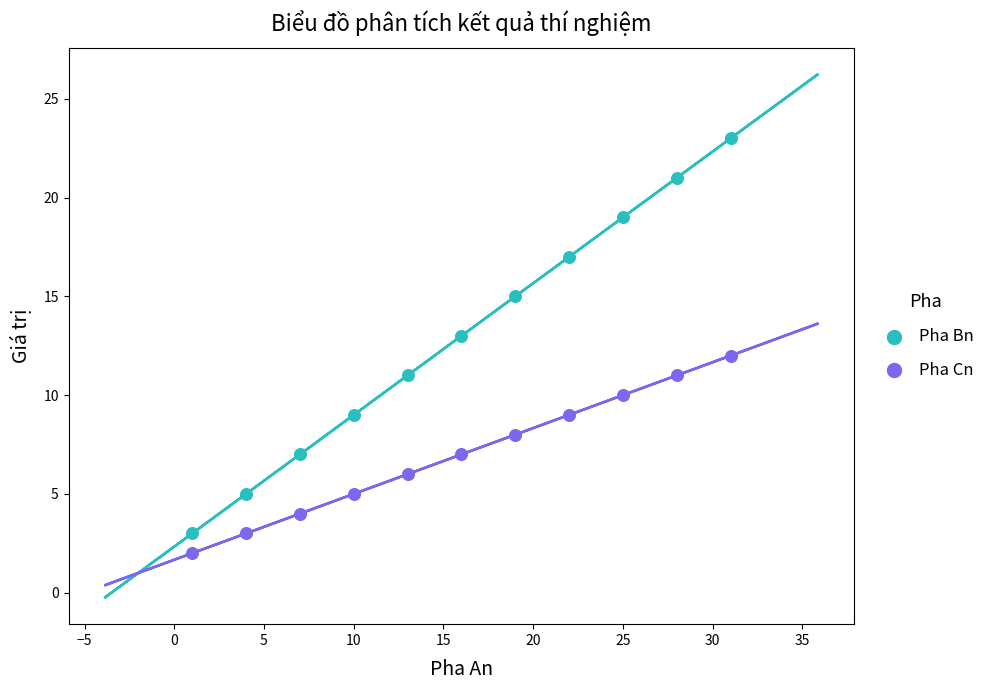

Which series has the widest spread of Y values?

Pha Bn